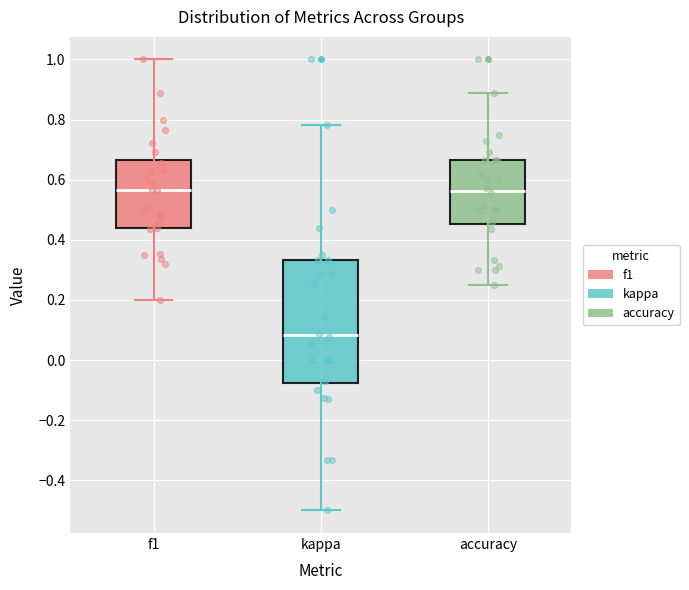

Where is the lower edge of the box for accuracy on the y-axis? The values are not printed on the chart, so give them approximately, as read against the axis.

0.46